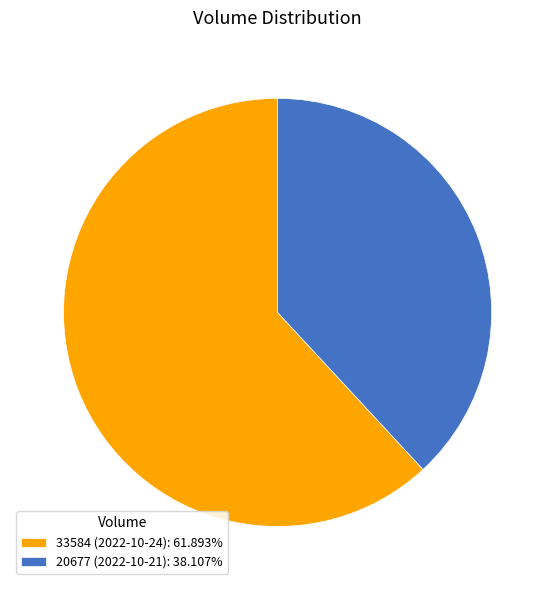

Approximately how many times larger is the value at 33584 (2022-10-24) compared to 20677 (2022-10-21)?

1.6